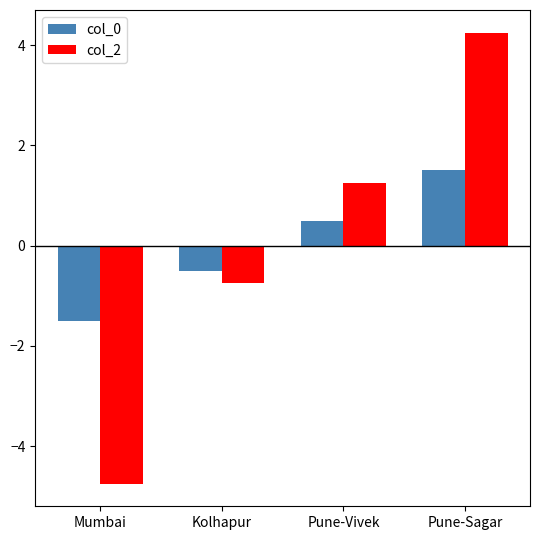

What position from the left is Pune-Sagar?

4